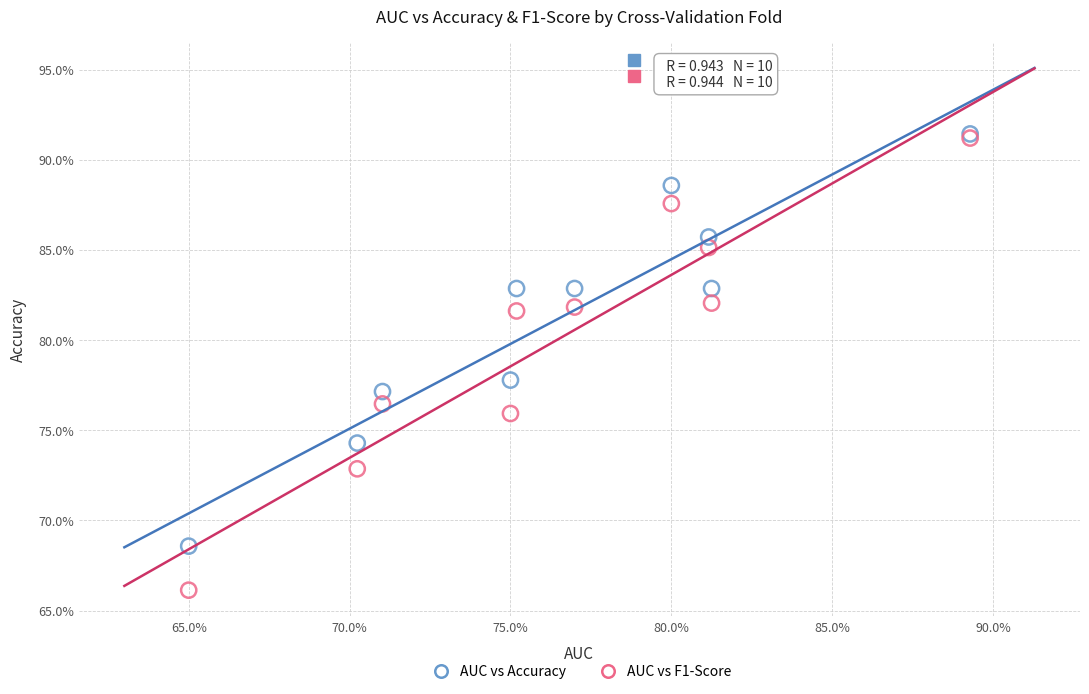

What are all the series names shown in the legend?

AUC vs Accuracy, AUC vs F1-Score